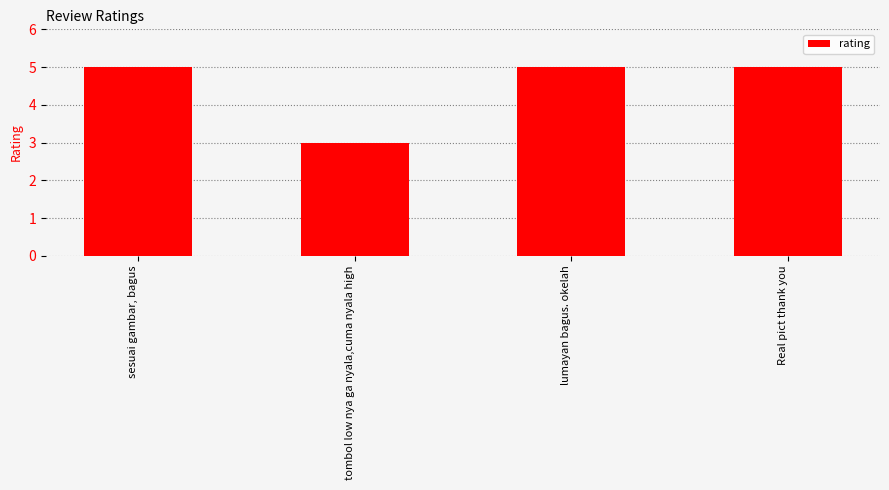

What is the maximum value shown in the chart?

5